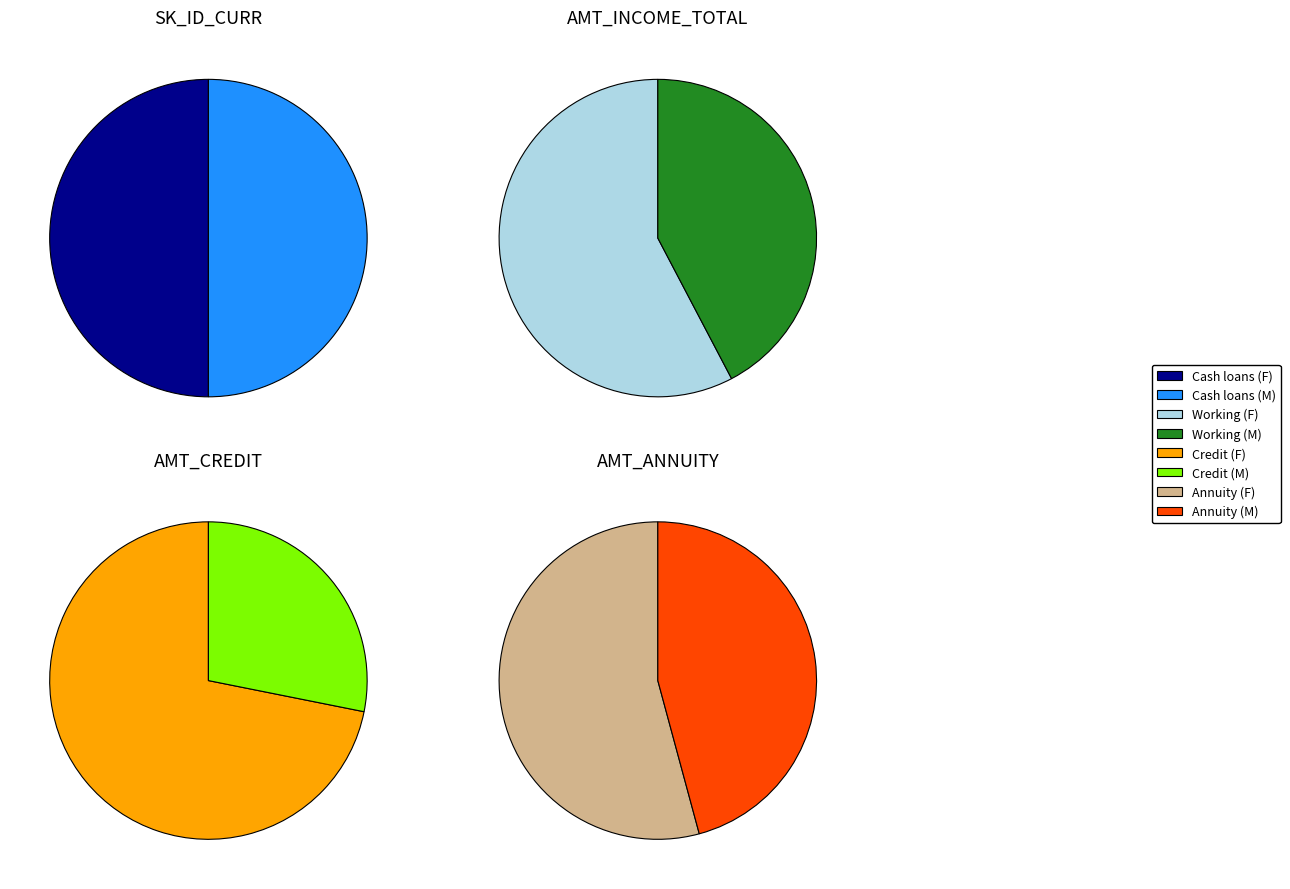

Is 0 the majority of the pie?

No